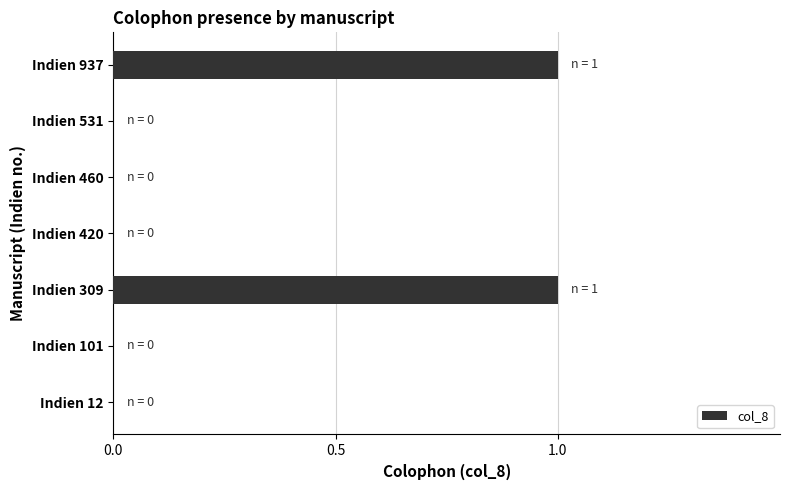

True or false: the data shows 1 at Indien 12.

False